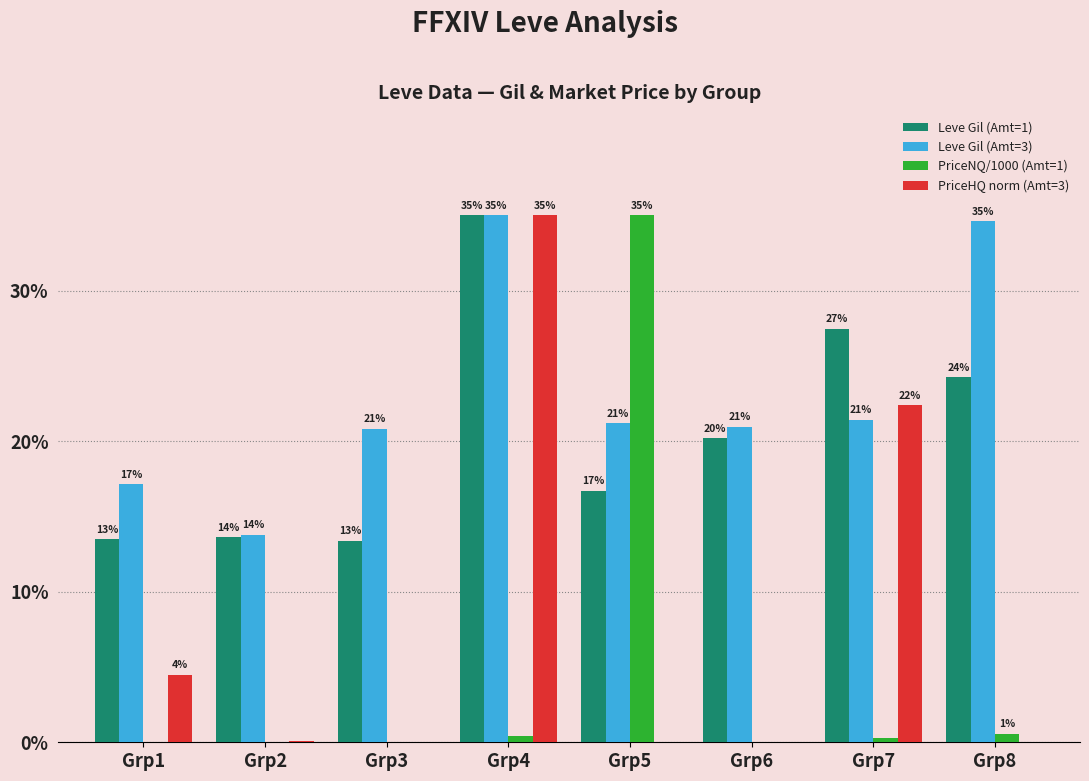

Reading left to right, transcribe all the data shown in this chart.

Leve Gil (Amt=1): 13.5	13.6	13.4	35.0	16.7	20.2	27.5	24.2
Leve Gil (Amt=3): 17.1	13.8	20.8	35.0	21.2	21.0	21.4	34.6
PriceNQ/1000 (Amt=1): 0.0	0.0	0.0	0.4	35.0	0.0	0.3	0.6
PriceHQ norm (Amt=3): 4.5	0.1	0.0	35.0	0.0	0.0	22.4	0.0